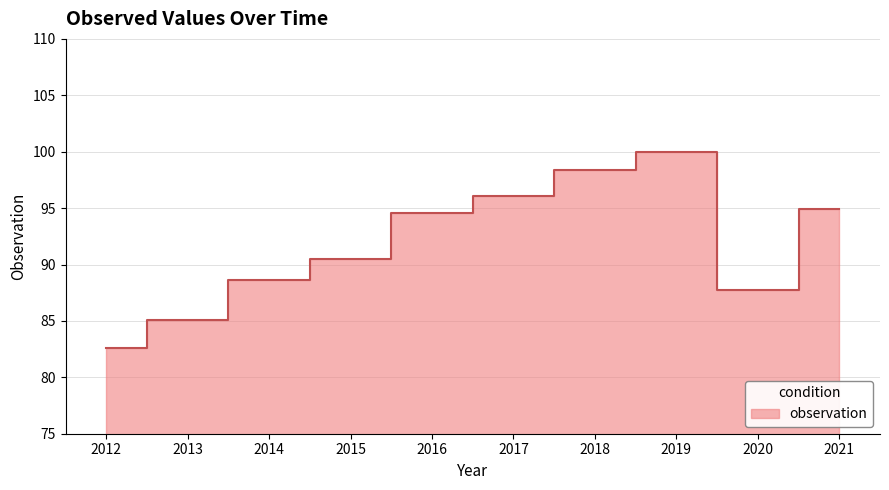

Which label corresponds to the largest value in the chart?

2019